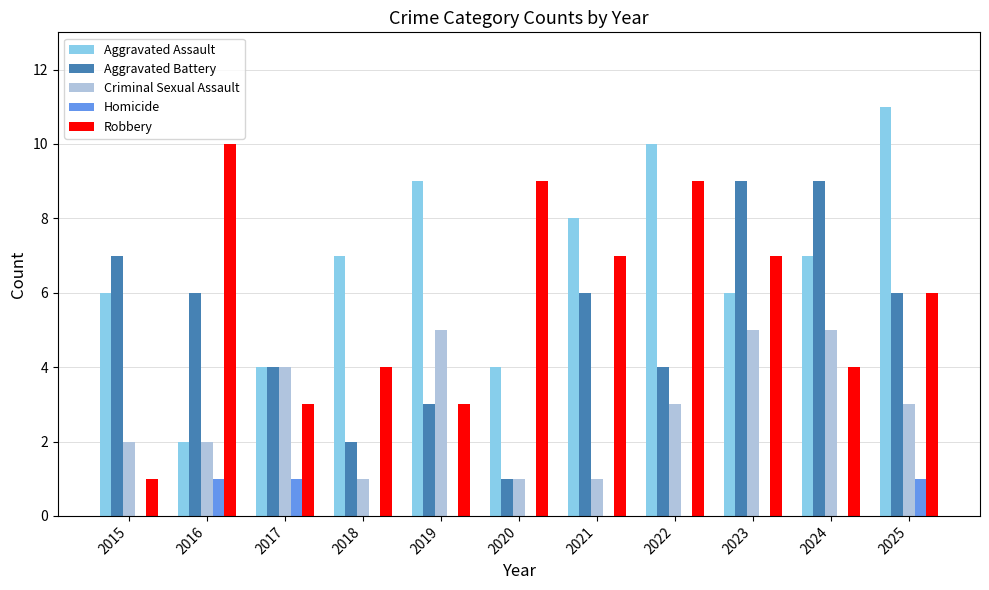

What is the greatest value displayed?

11